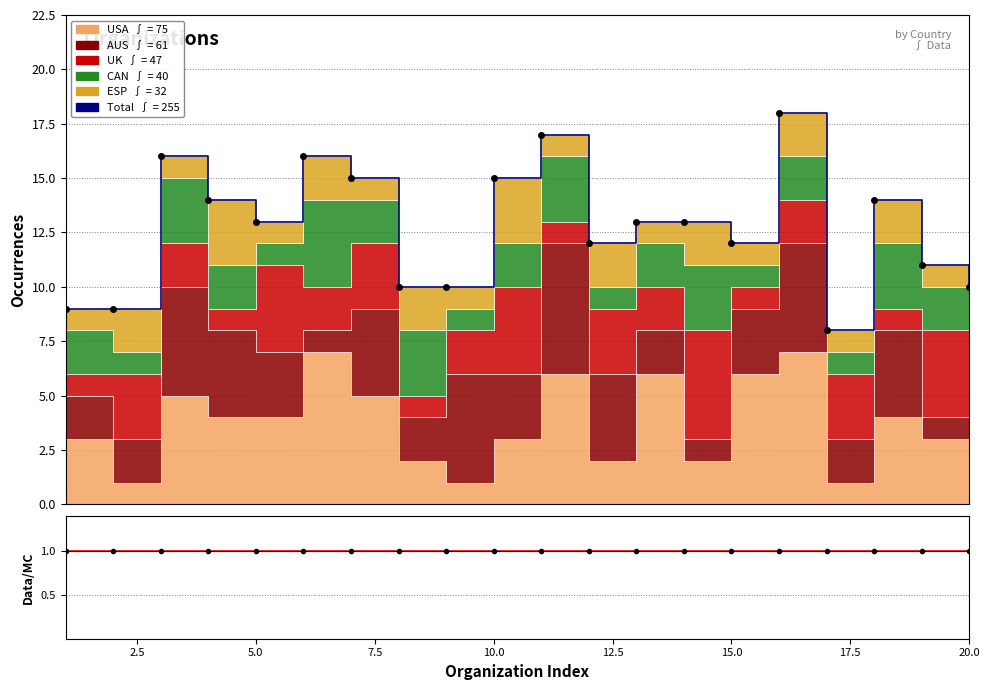

Reading left to right, what are all the values shown in this chart?

Total: 9	9	16	14	13	16	15	10	10	15	17	12	13	13	12	18	8	14	11	10
Data/MC: 1	1	1	1	1	1	1	1	1	1	1	1	1	1	1	1	1	1	1	1